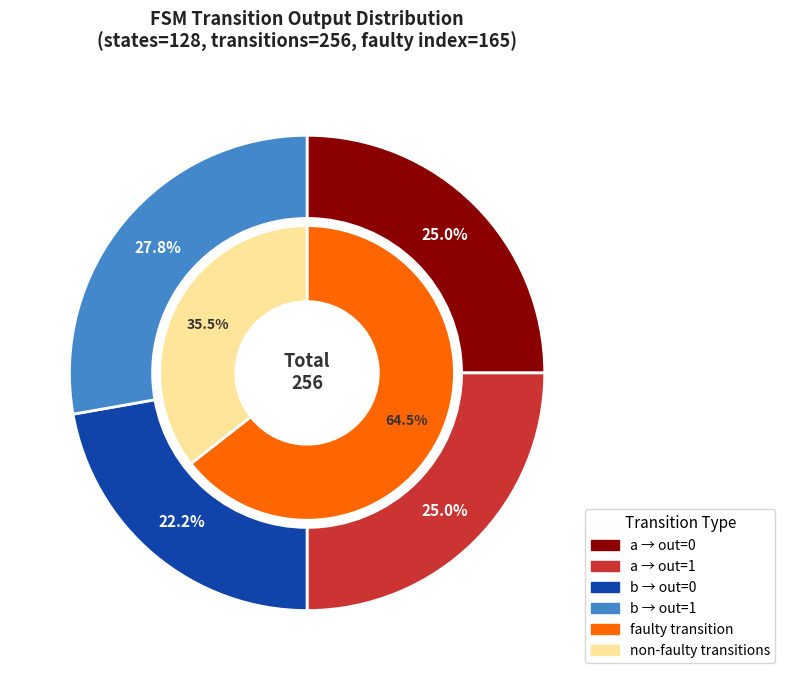

Is it true that state_9 is 19% of the pie?

False